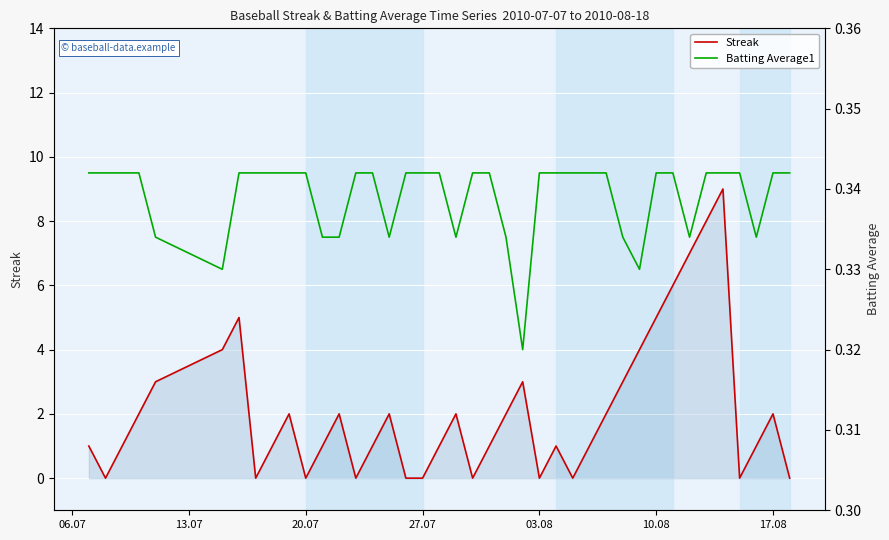

How many series are shown in this chart?

2